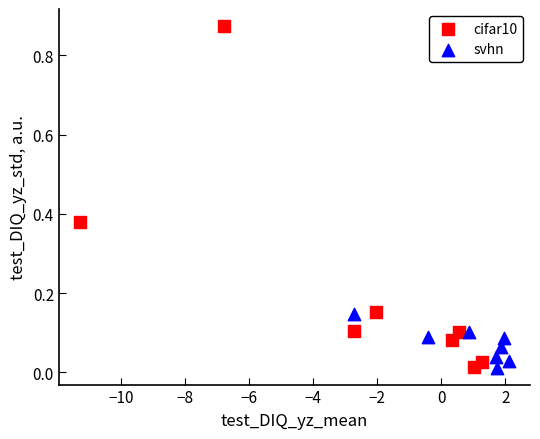

Which series has the largest Y range (max minus min)?

cifar10